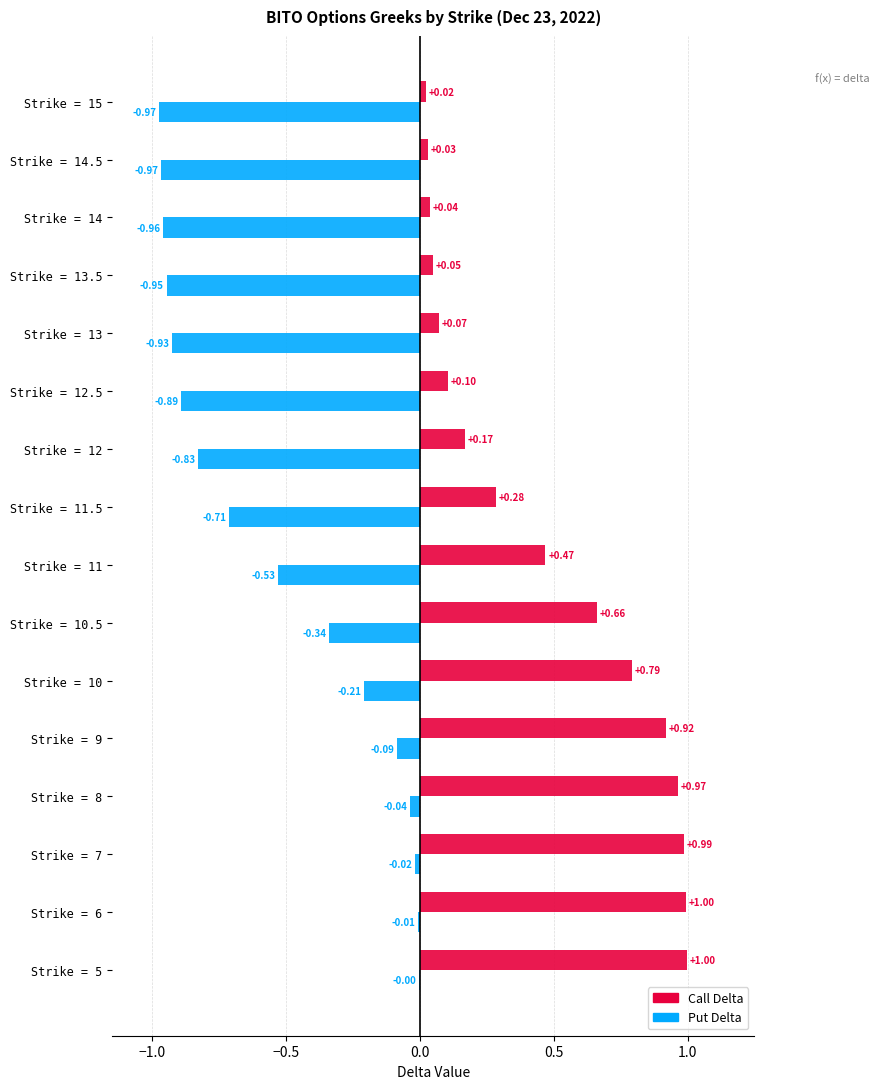

Which series changed the most between Strike = 7 and Strike = 14.5?

Call Delta